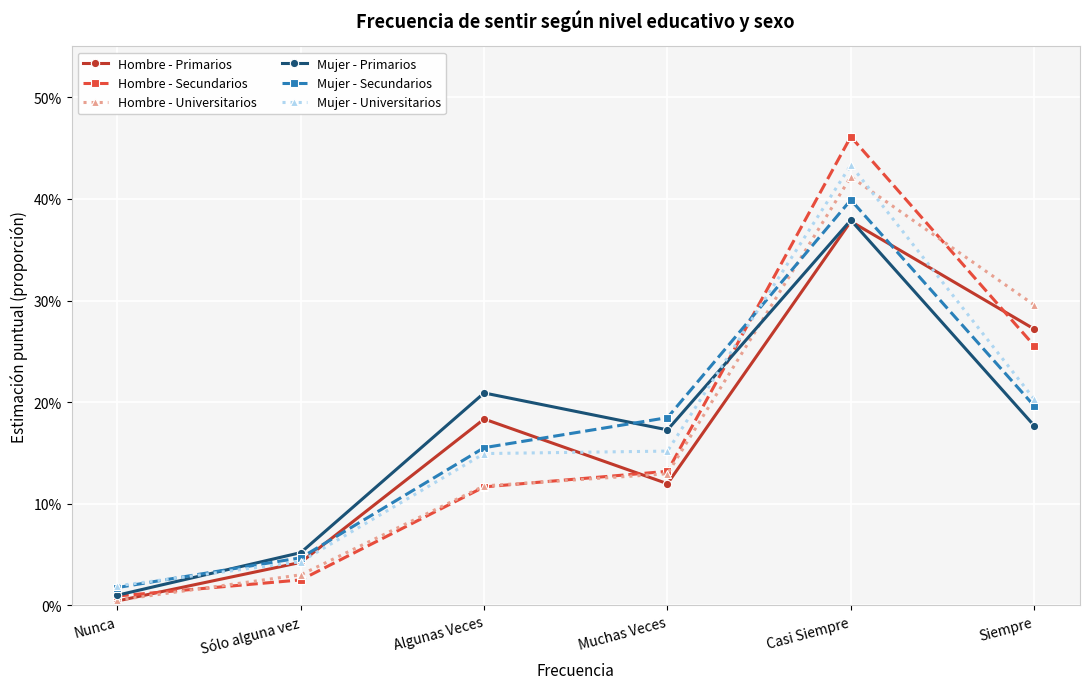

What position from the left is Sólo alguna vez?

2